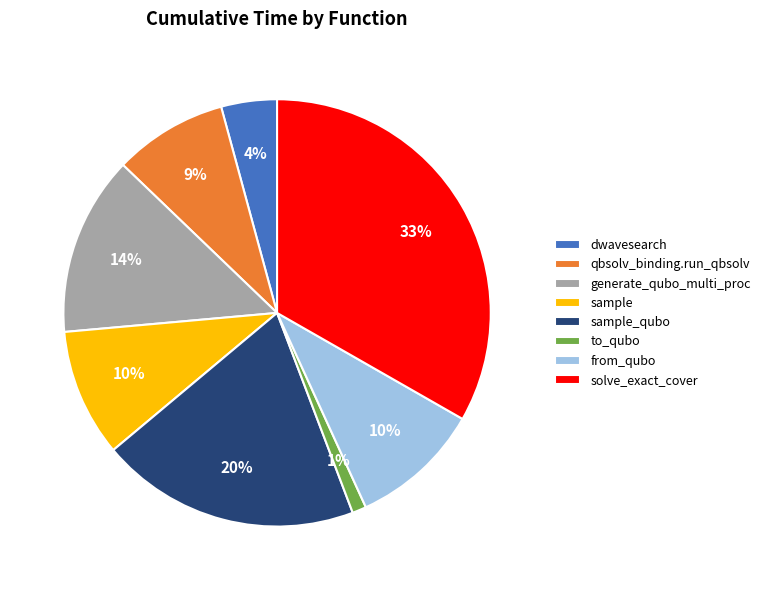

Do sample_qubo and dwavesearch together represent more than half of the pie?

No